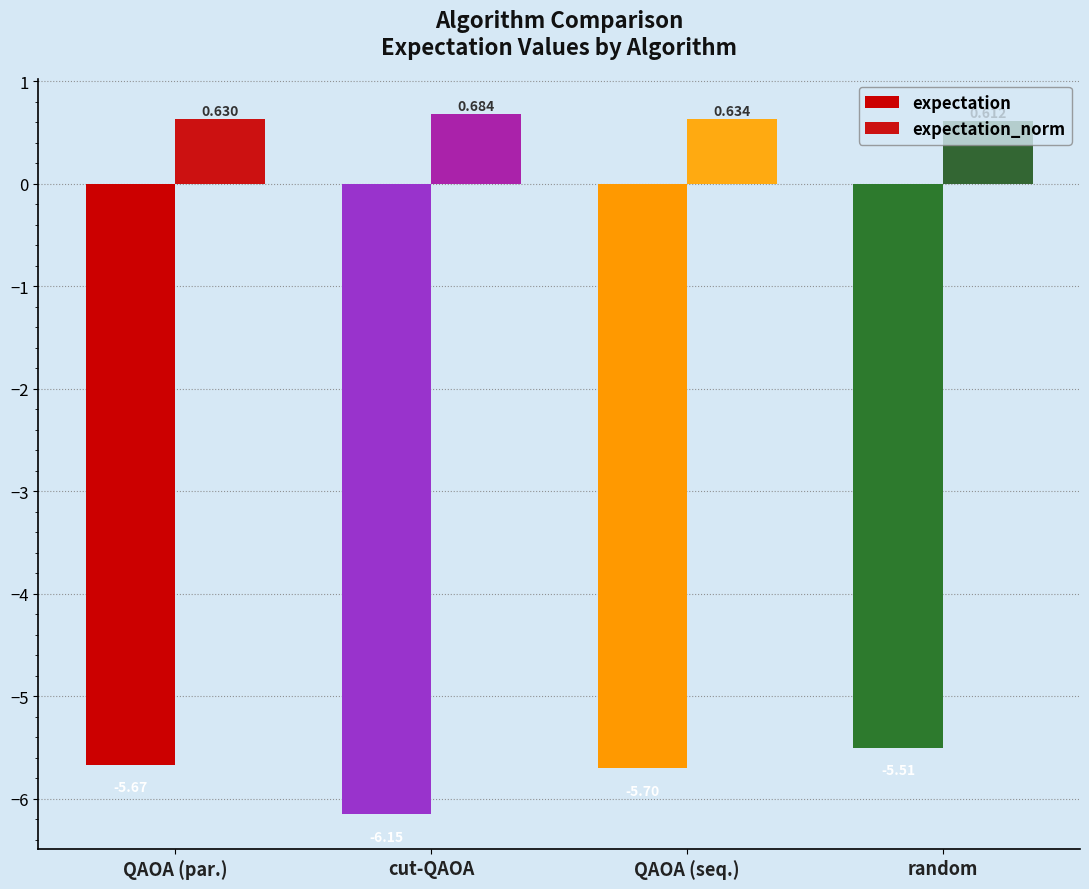

How many expectation_norm values are between 0 and 1?

4